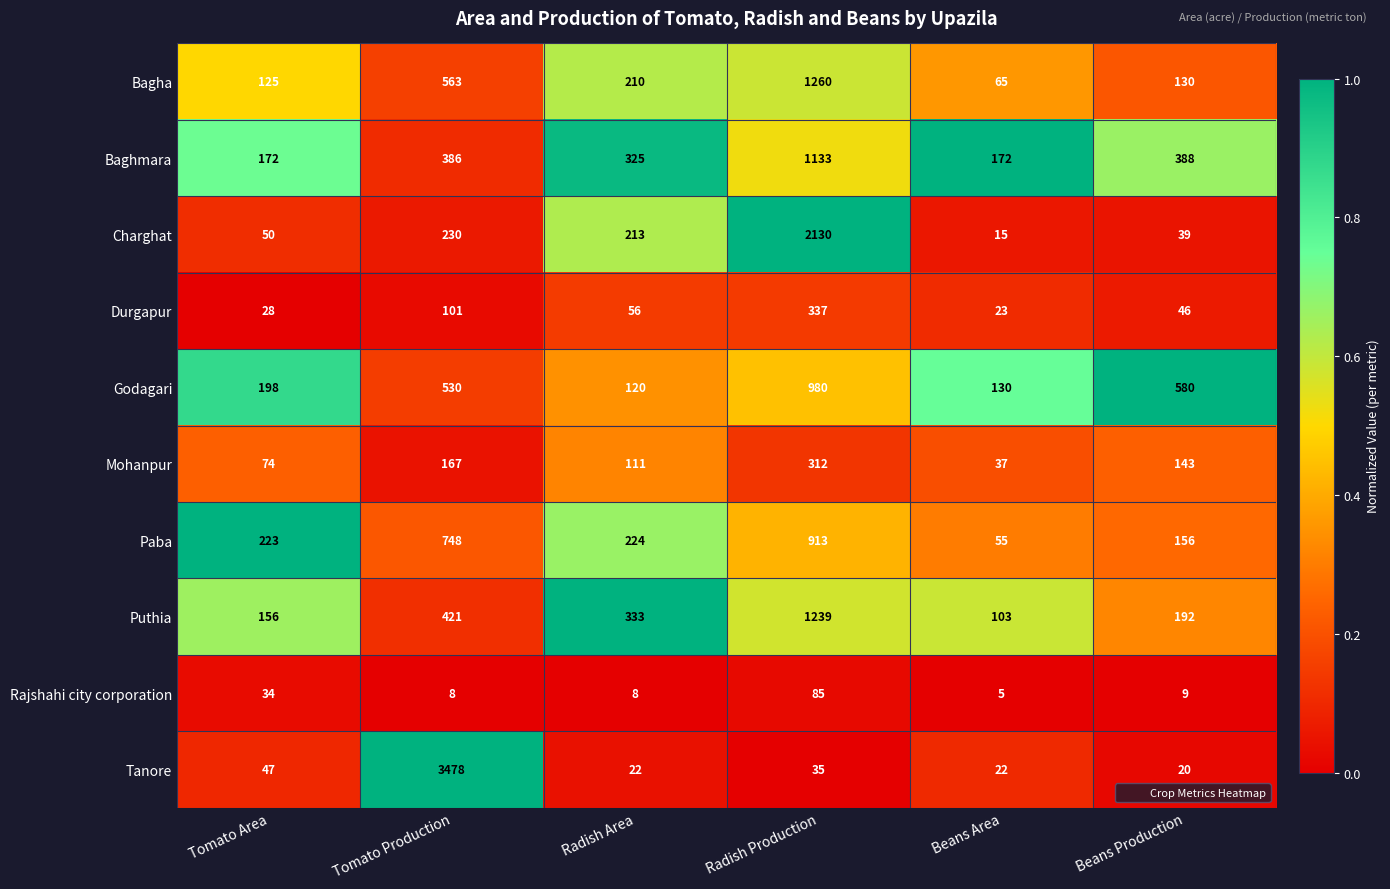

What is the total value across all series at Radish Area?

1622